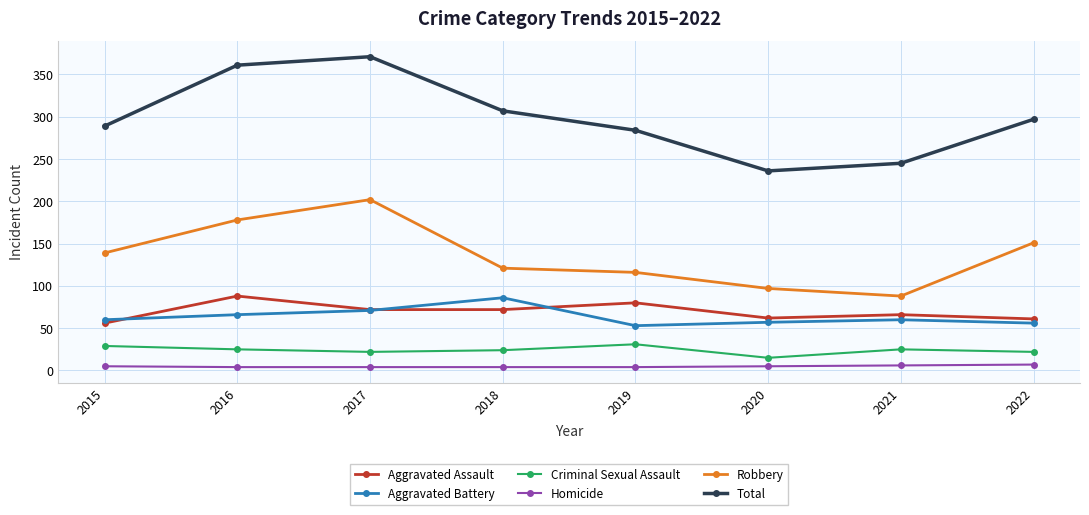

Which series changed the most between 2017 and 2021?

Total